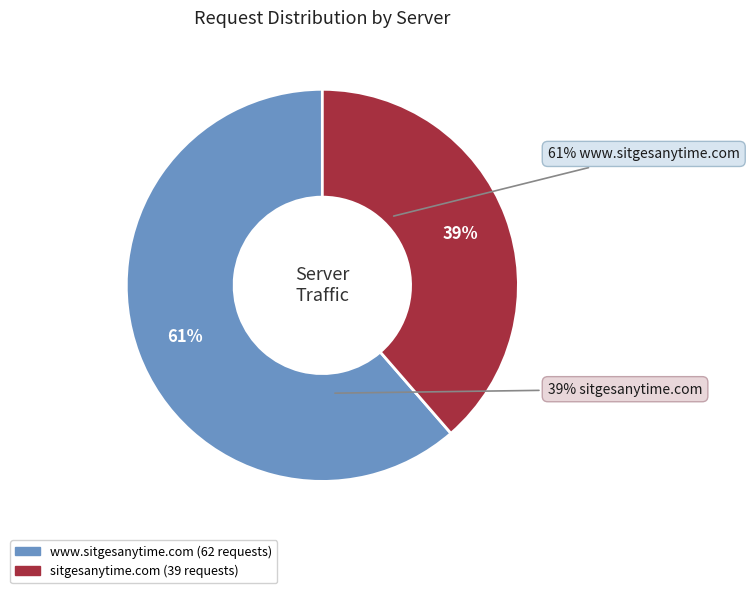

What percentage is NOT represented by www.sitgesanytime.com?

38.6%